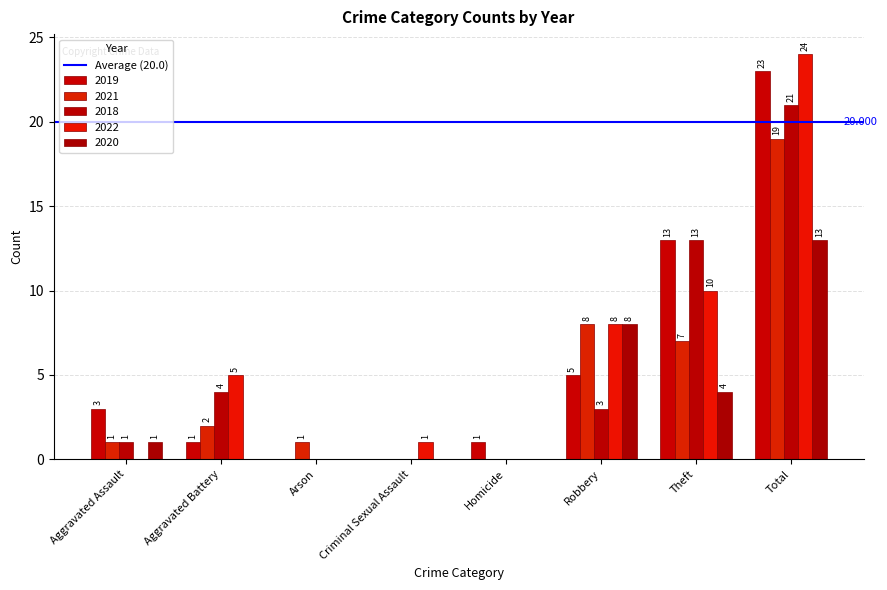

Is it true that 2021 equals 8 at Robbery?

True